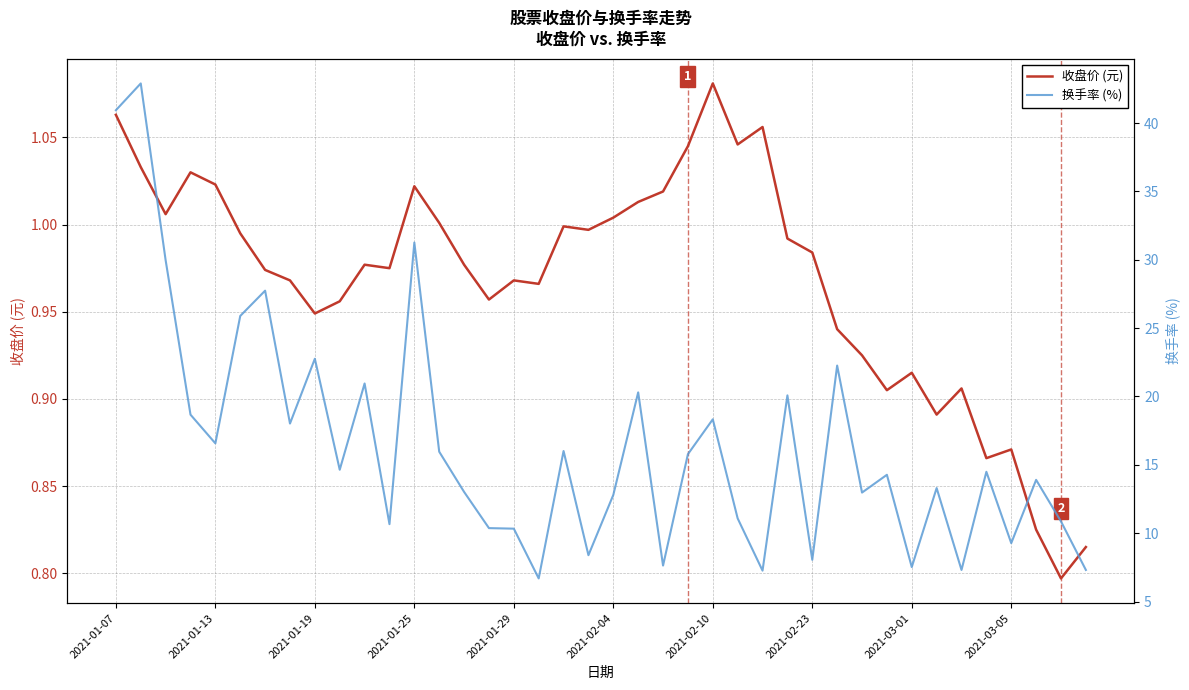

Is this an area chart (filled region under the line)?

No